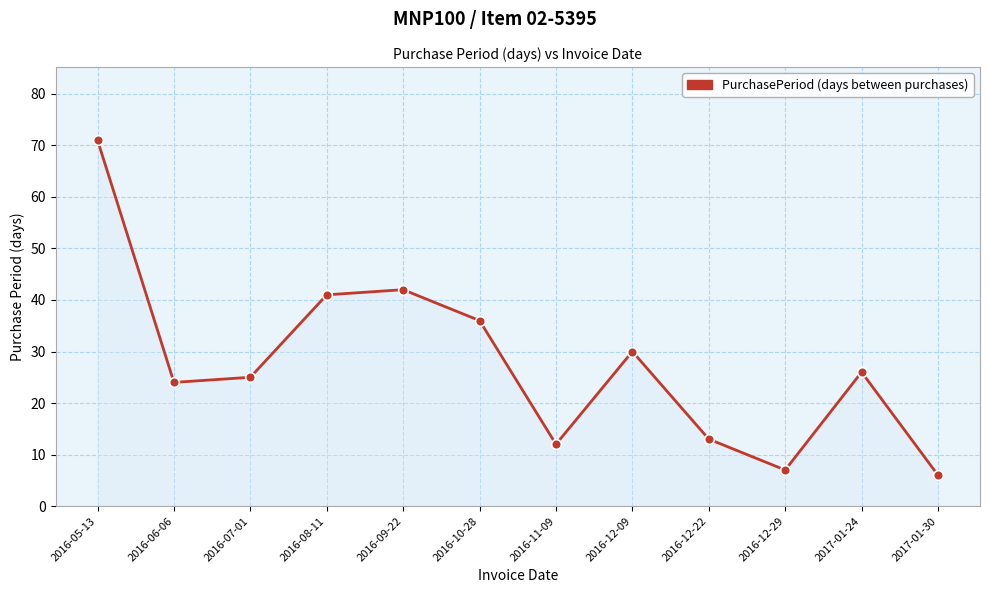

True or false: the data shows 71 at 2016-08-11.

False